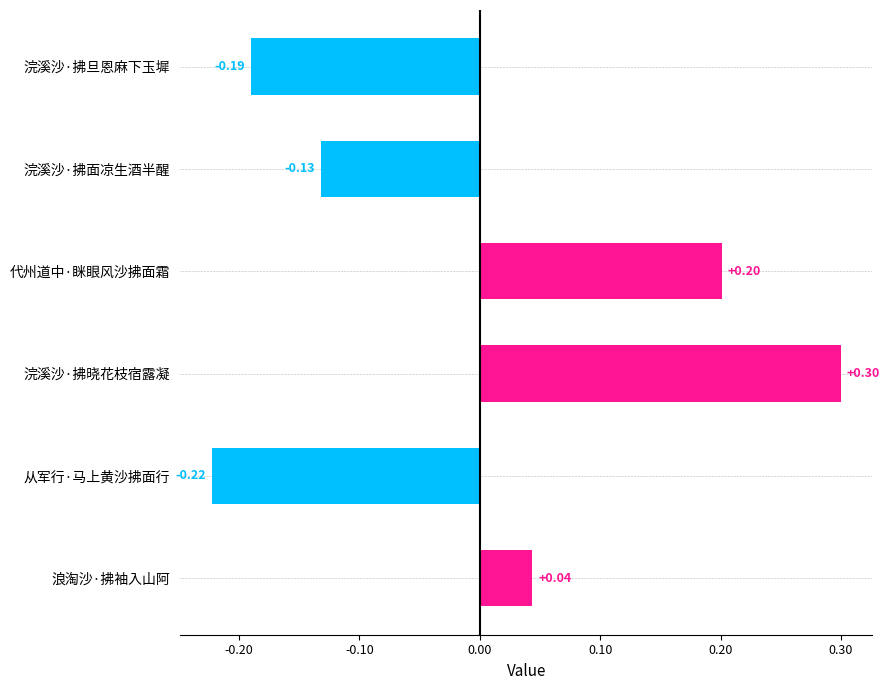

What is the difference between the maximum and minimum values?

0.5